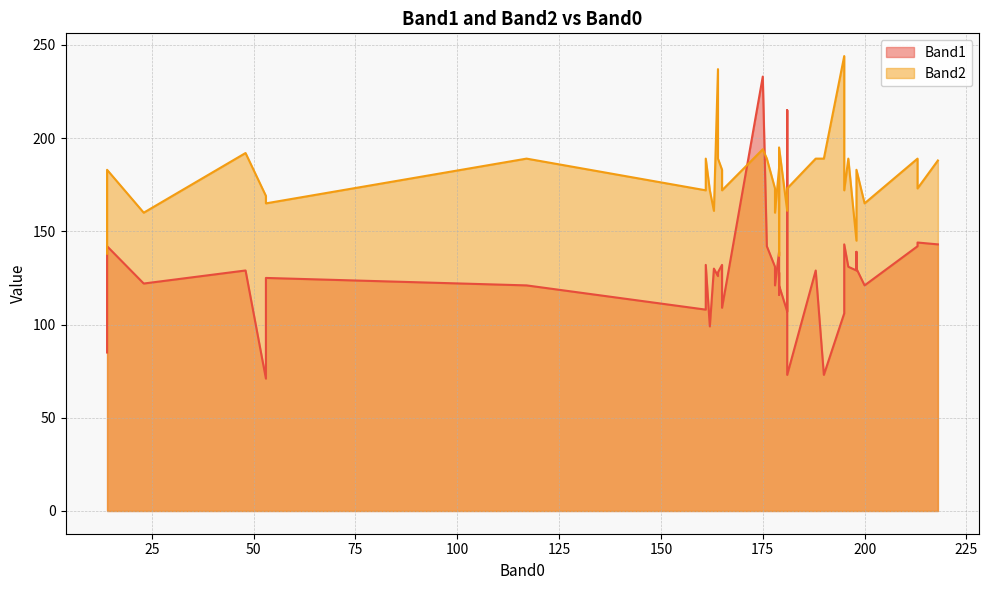

At which label does Band1 reach its minimum?

53